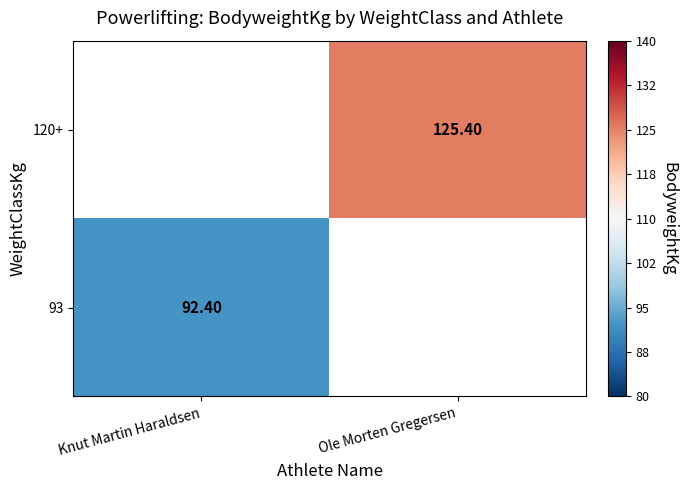

Is the value of 93 at Knut Martin Haraldsen greater than the value of 120+ at Ole Morten Gregersen?

No